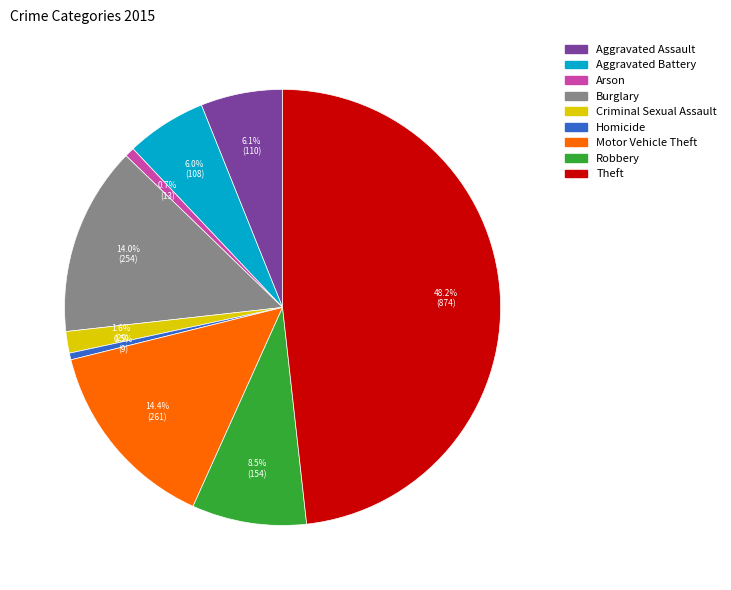

The Theft slice represents 48% of the pie. True or false?

True